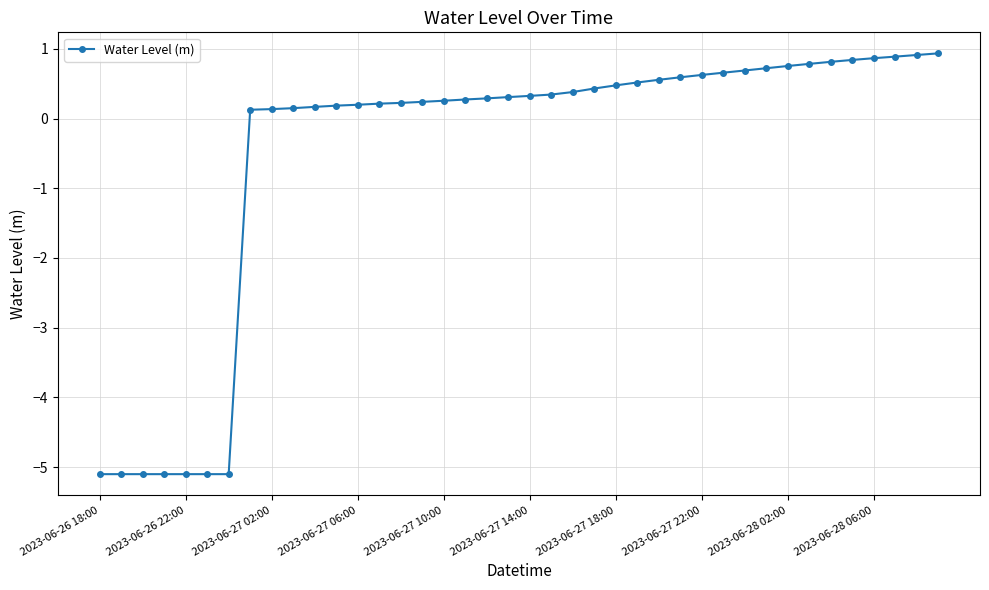

What is the smallest value displayed?

-5.1